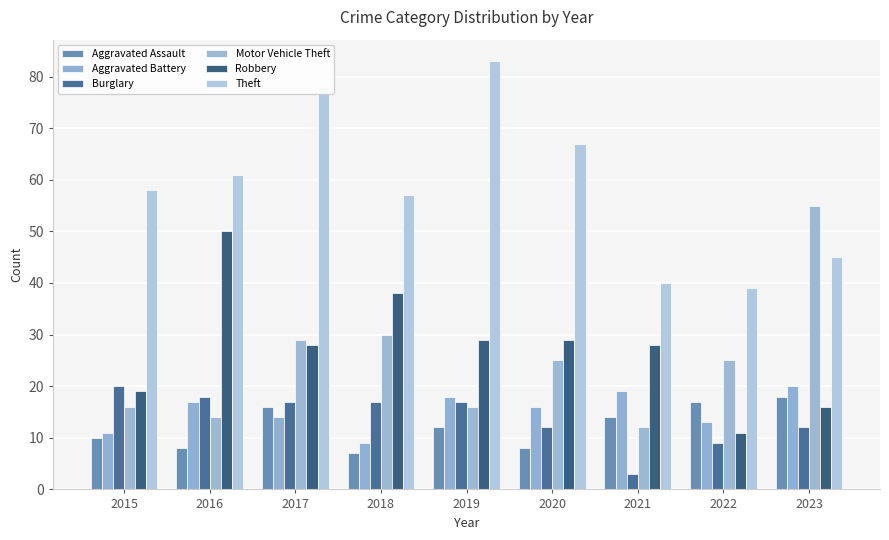

How many groups of bars are there?

9